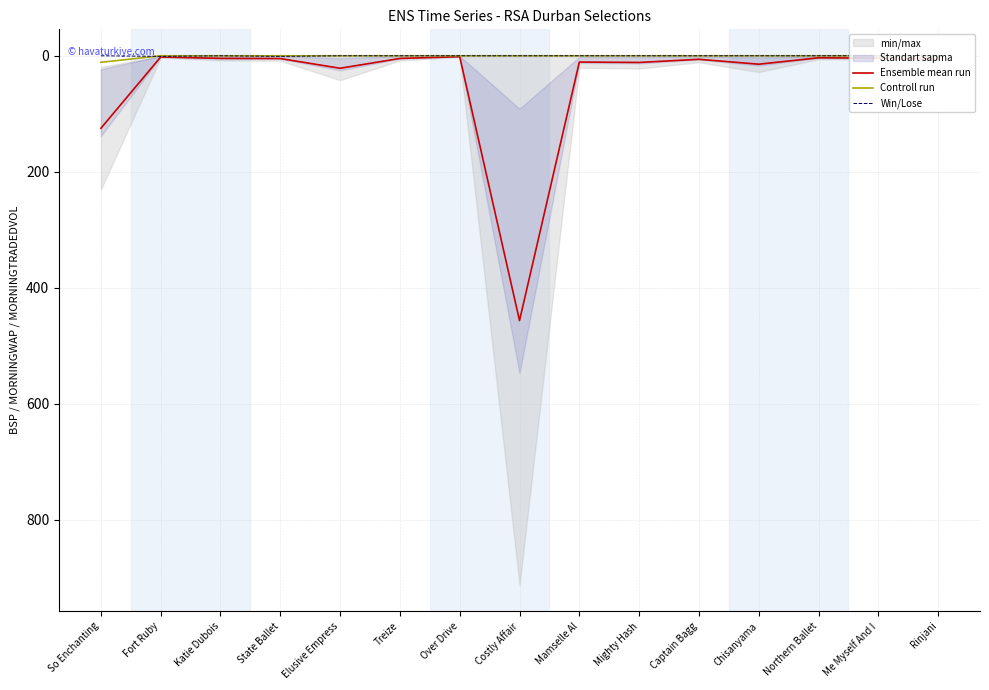

Where does the Ensemble mean run series first go above 5?

So Enchanting